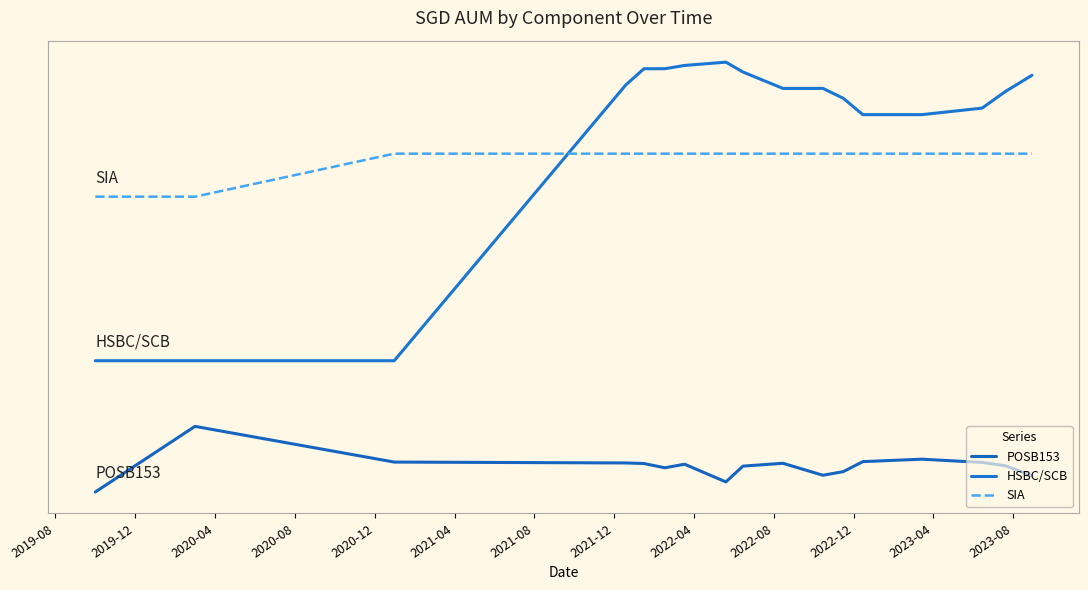

True or false: HSBC/SCB and POSB153 cross at least once.

False